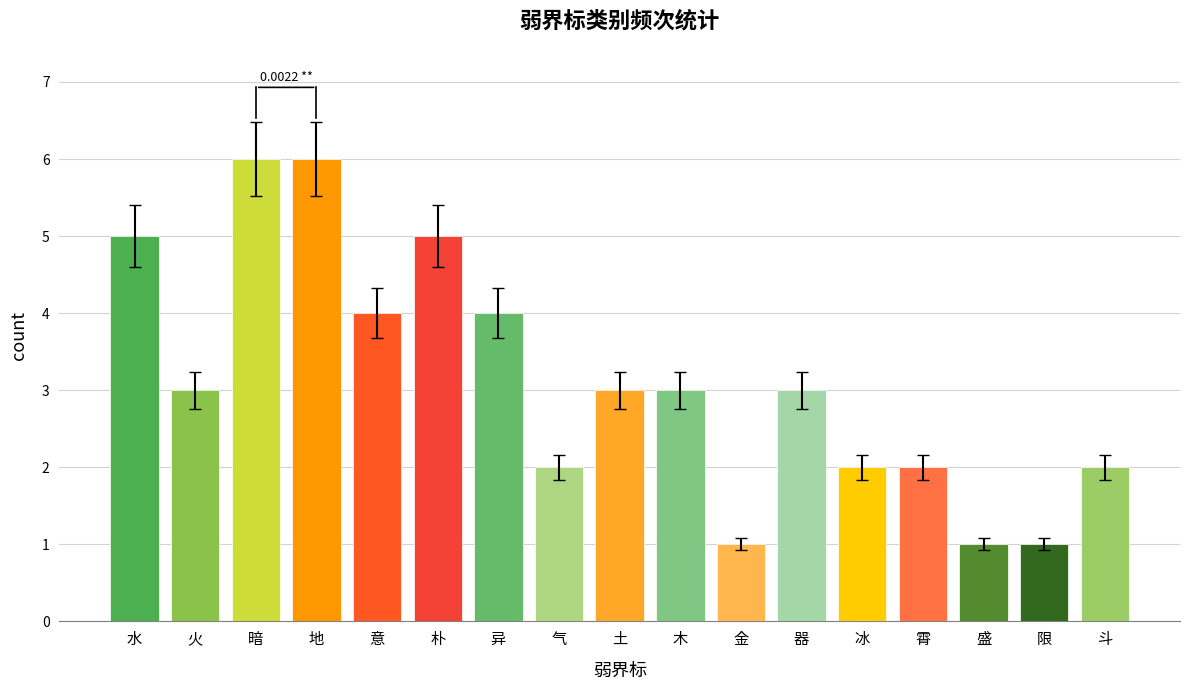

What is the sum of all values?

53